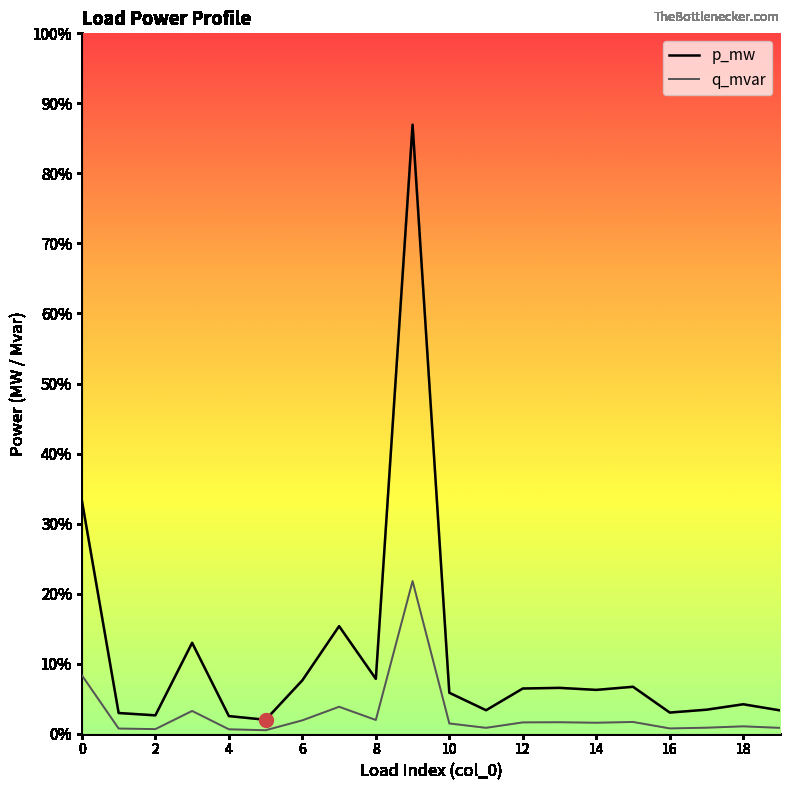

Does the chart display data point markers on the line(s)?

No